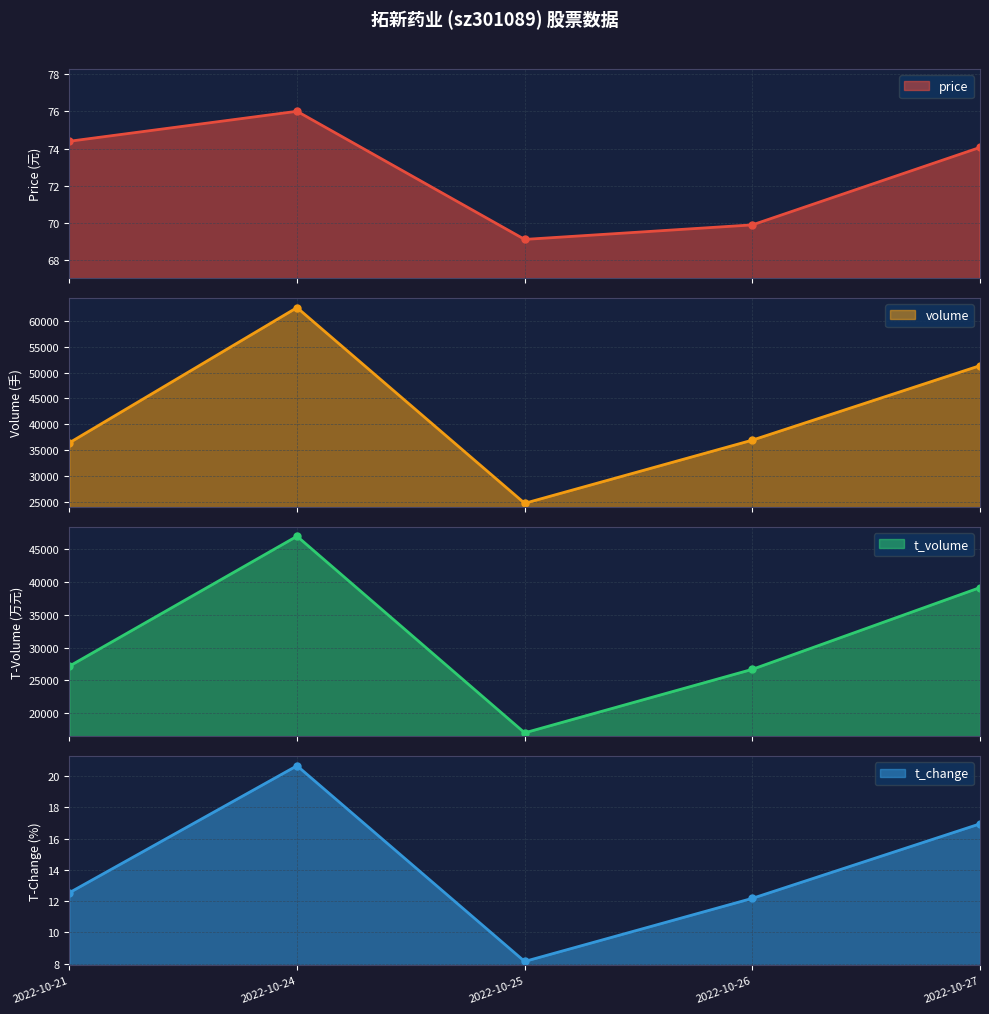

At which category does t_volume reach its first local valley?

2022-10-25